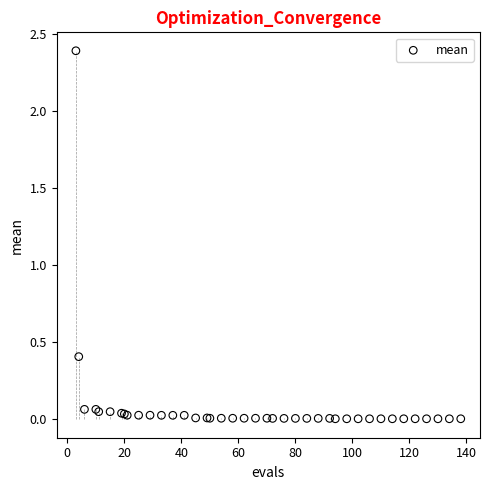

What Y value in the scatter plot is closest to 1?

0.4